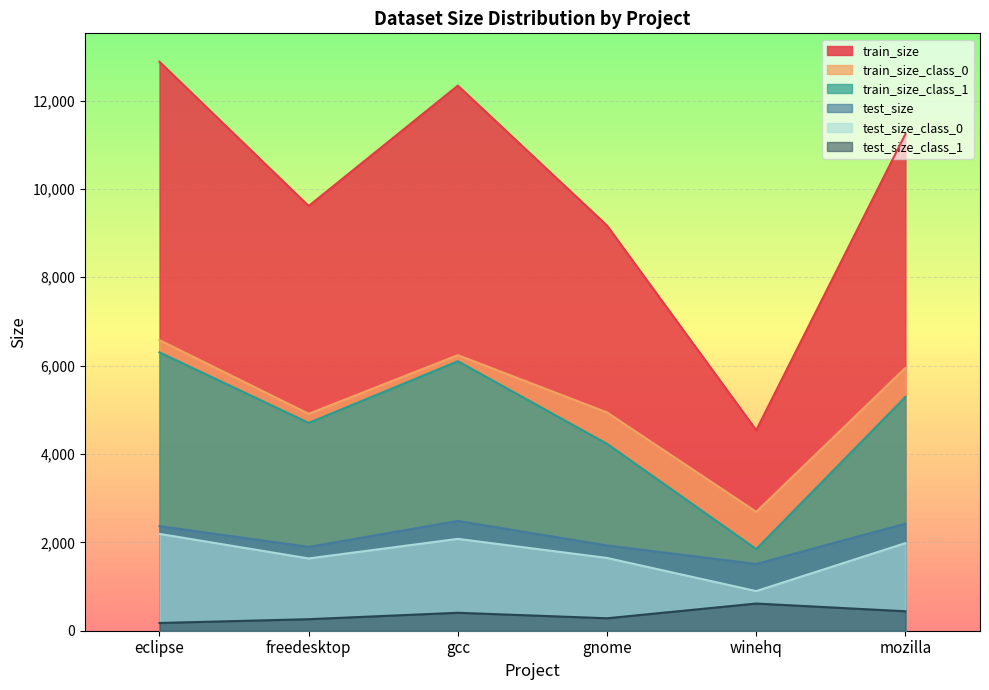

At which category does the chart reach its peak across all series?

eclipse